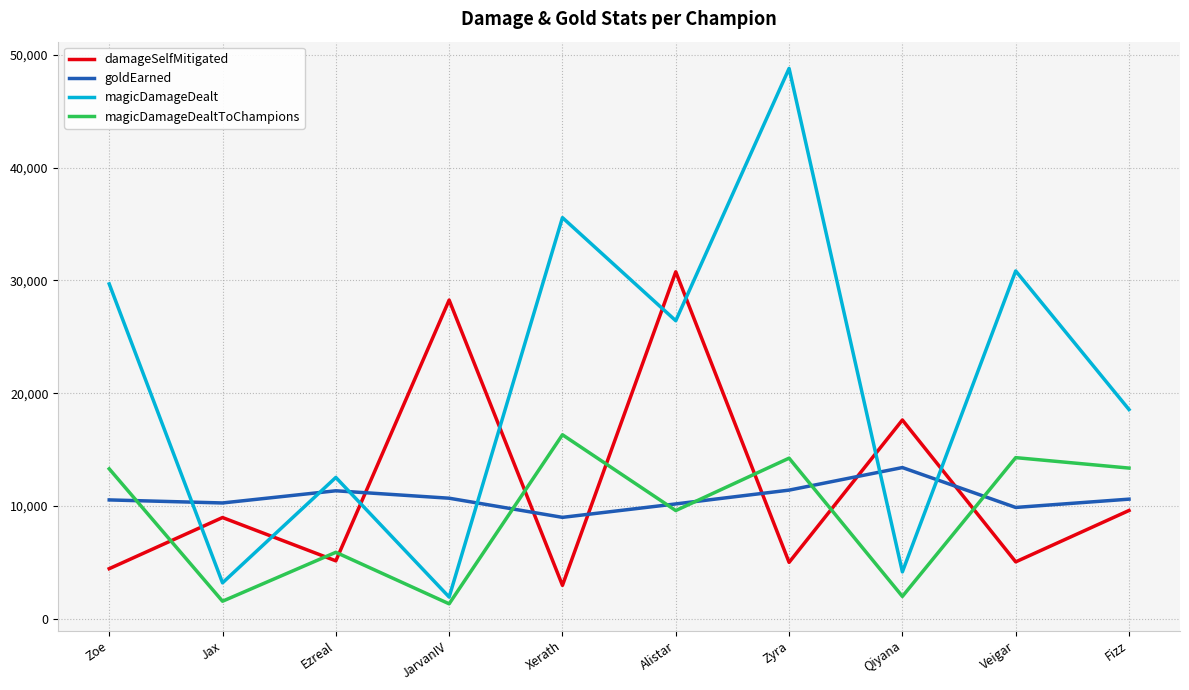

At how many categories does at least one series exceed 48298?

1